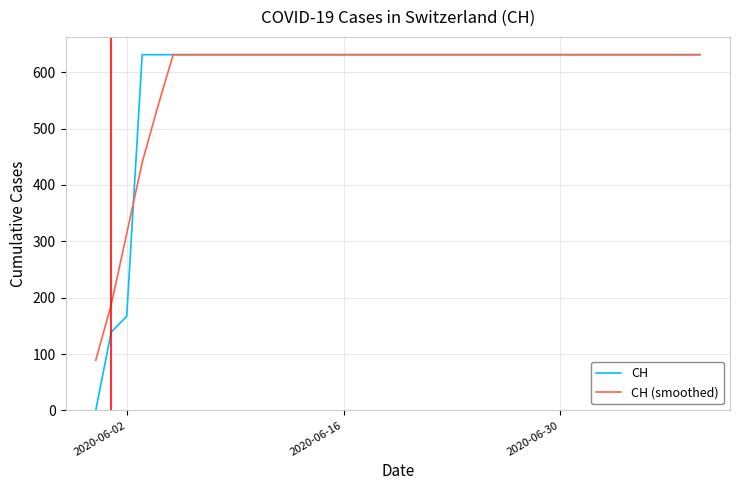

Which series has the widest spread of values?

CH